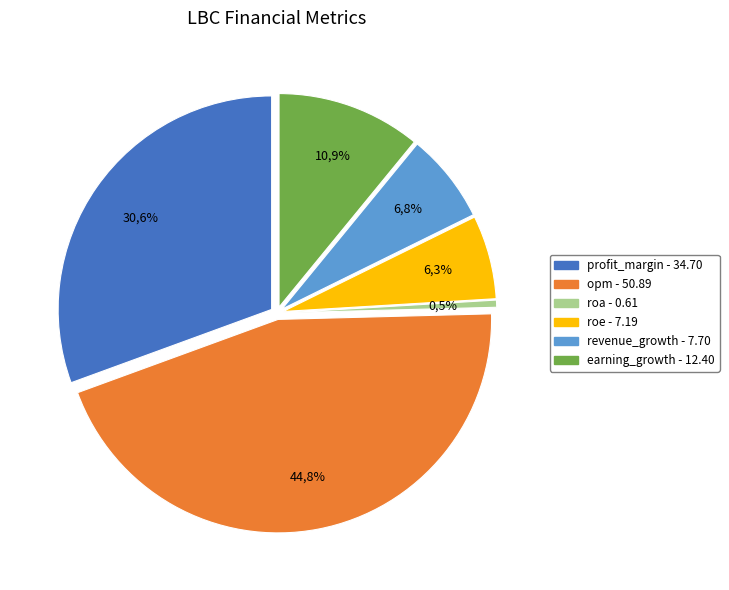

To the nearest percent, what percentage of the pie is profit_margin?

31%